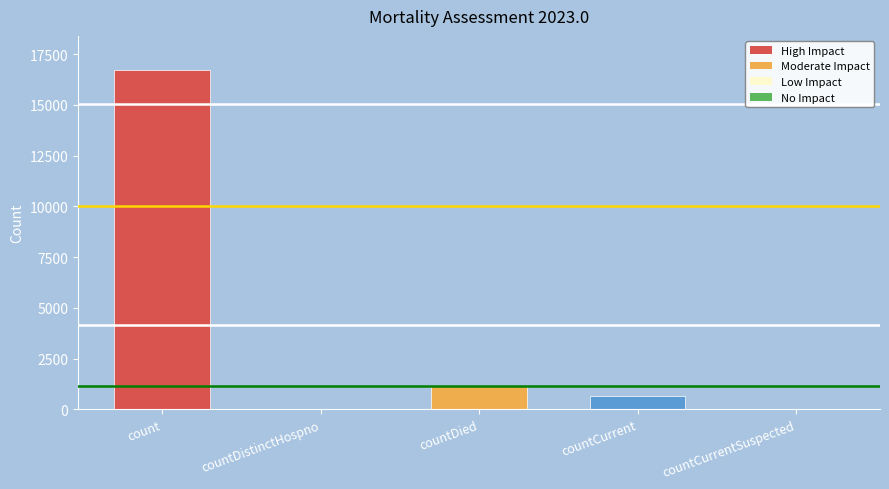

What is the sum of all values?

18539